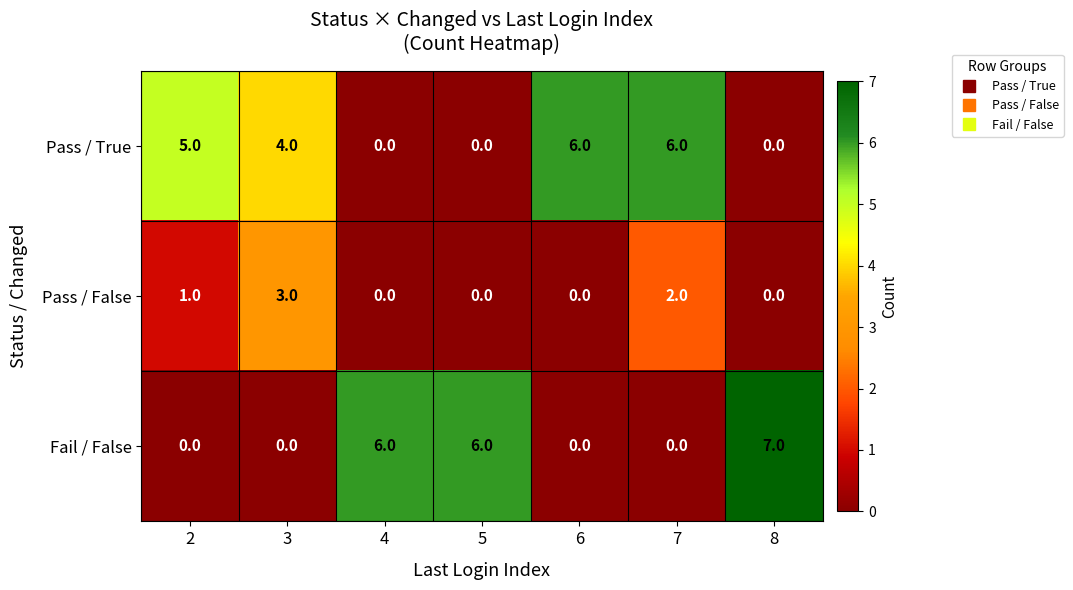

What is the maximum value shown in the chart?

7